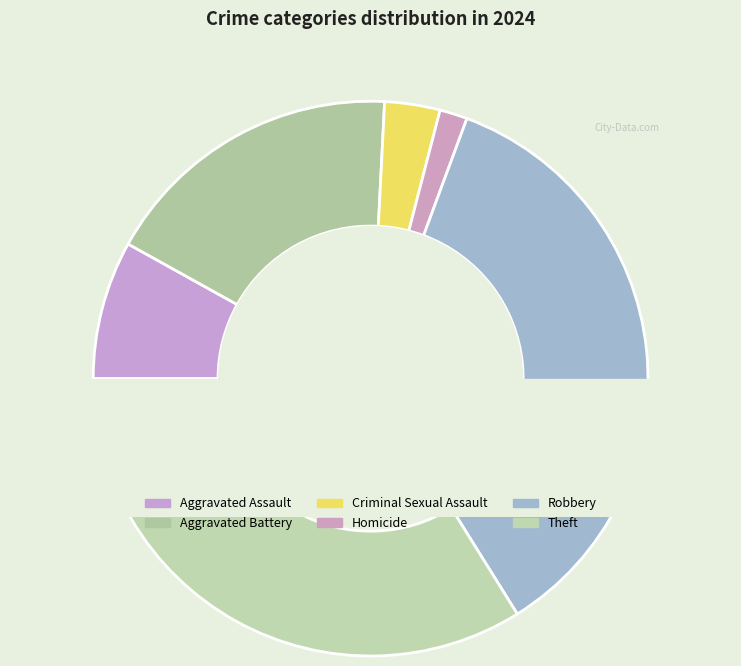

To the nearest percent, what percentage of the pie is Criminal Sexual Assault?

3%